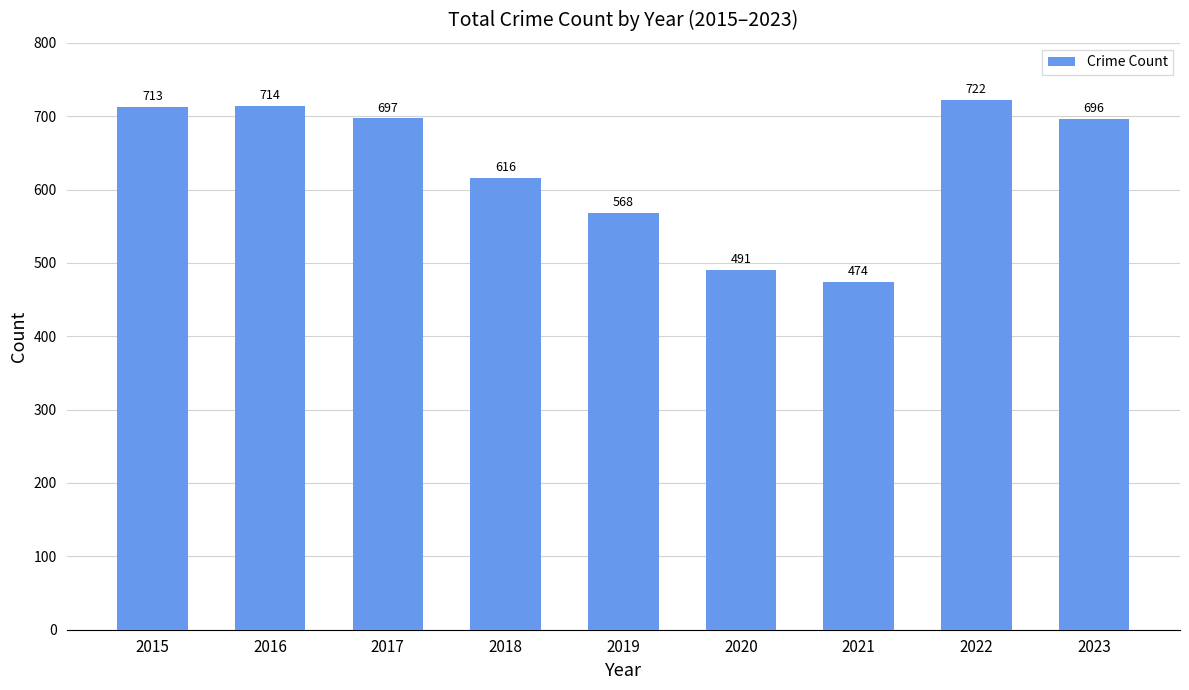

What is the approximate value at 2015, to the nearest 50?

700